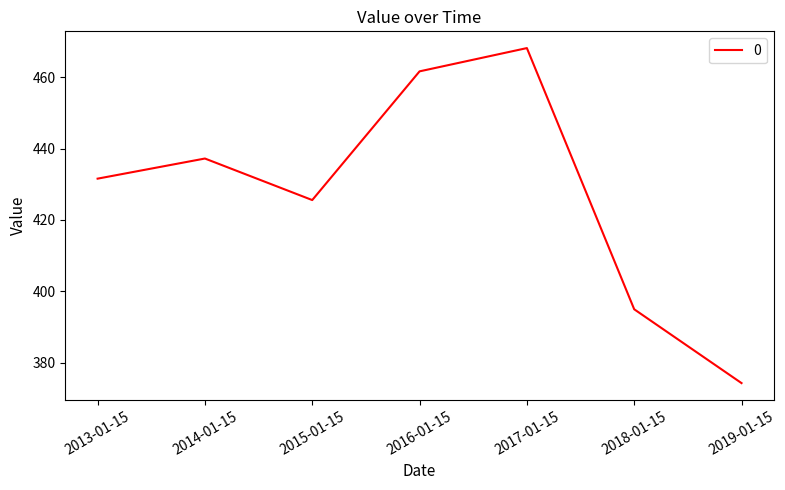

What is the difference between the values at 2015-01-15 and 2017-01-15?

42.6